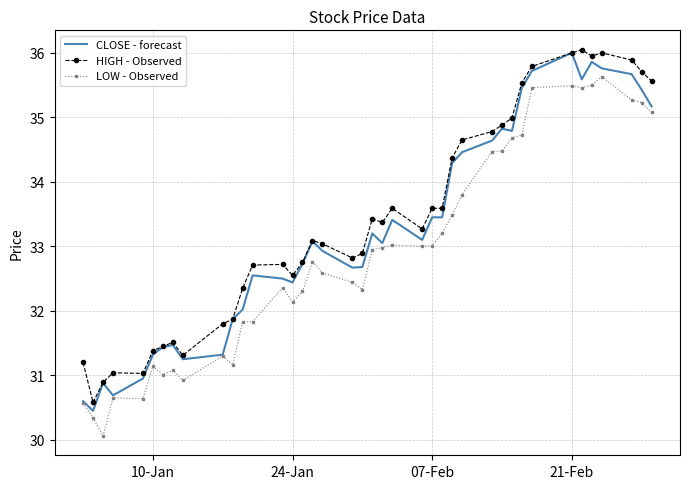

What is the minimum value shown in the chart?

30.1